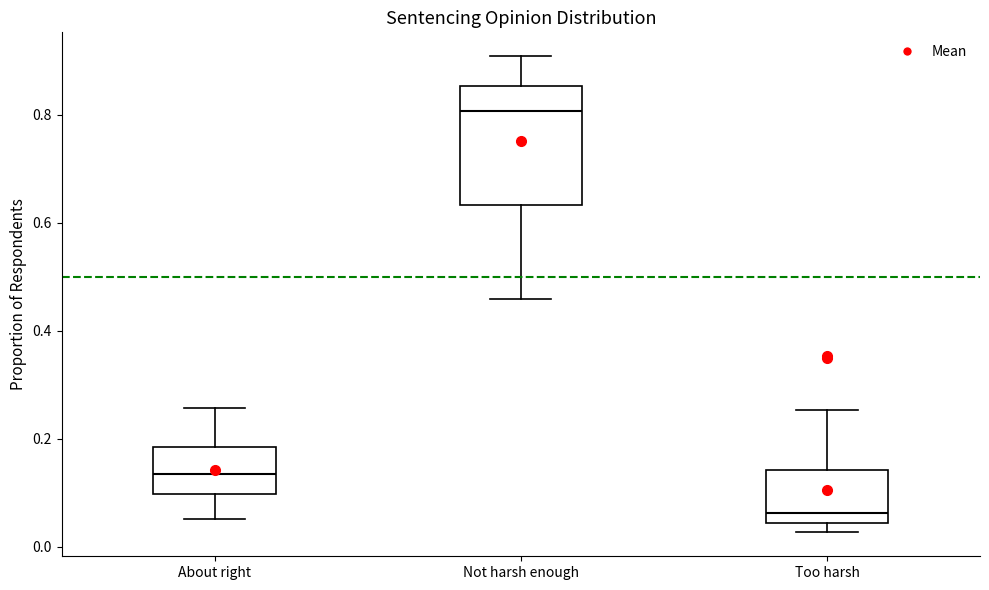

Which box's median line is the highest?

Not harsh enough